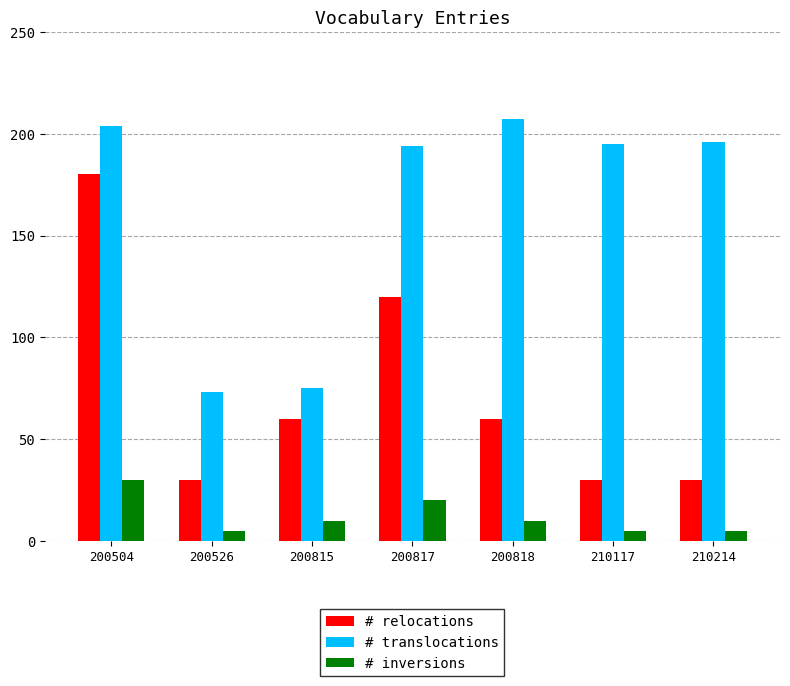

Which series has the largest total across all categories?

# translocations